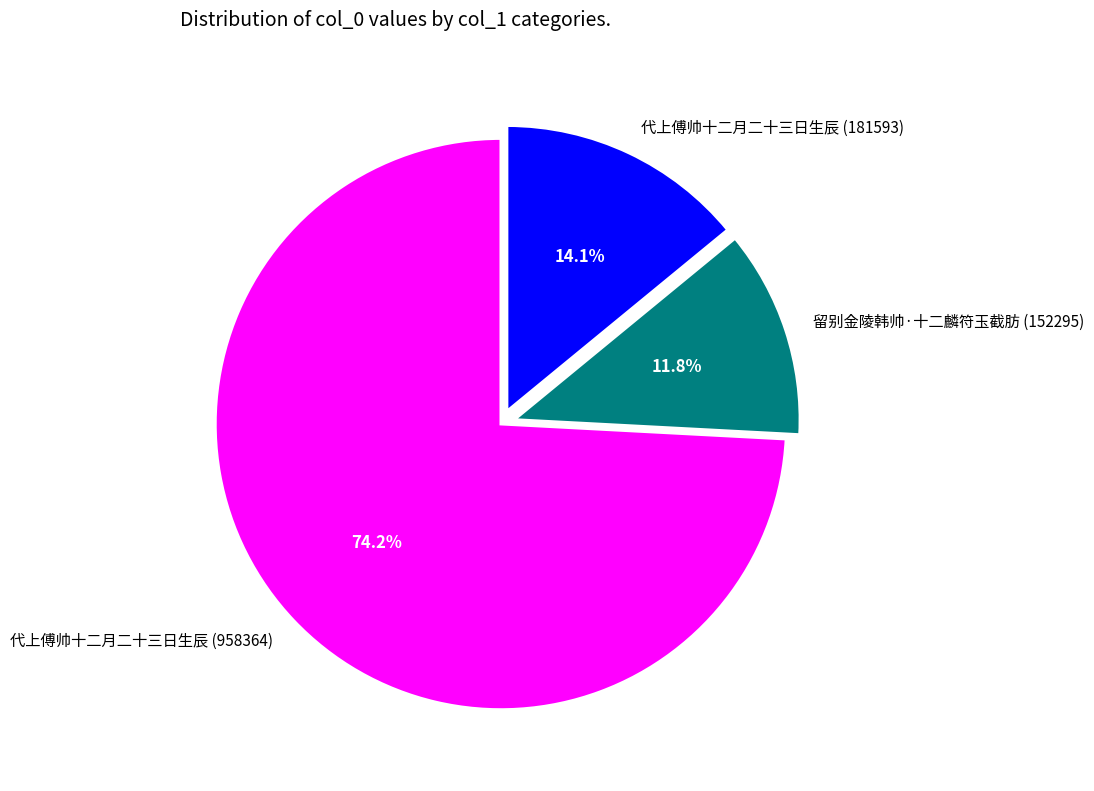

Does any single category account for the majority?

Yes